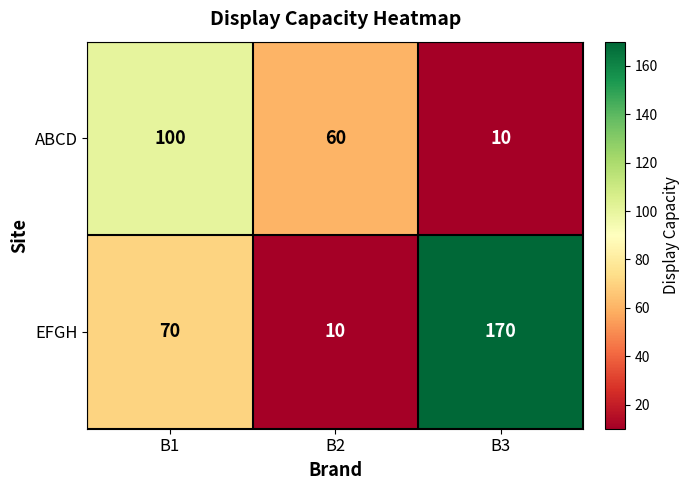

What is the spread (max minus min) of values at B1?

30